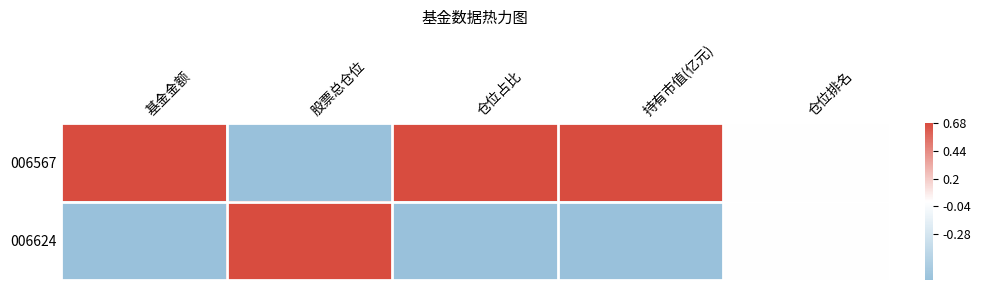

What is the greatest value displayed?

1